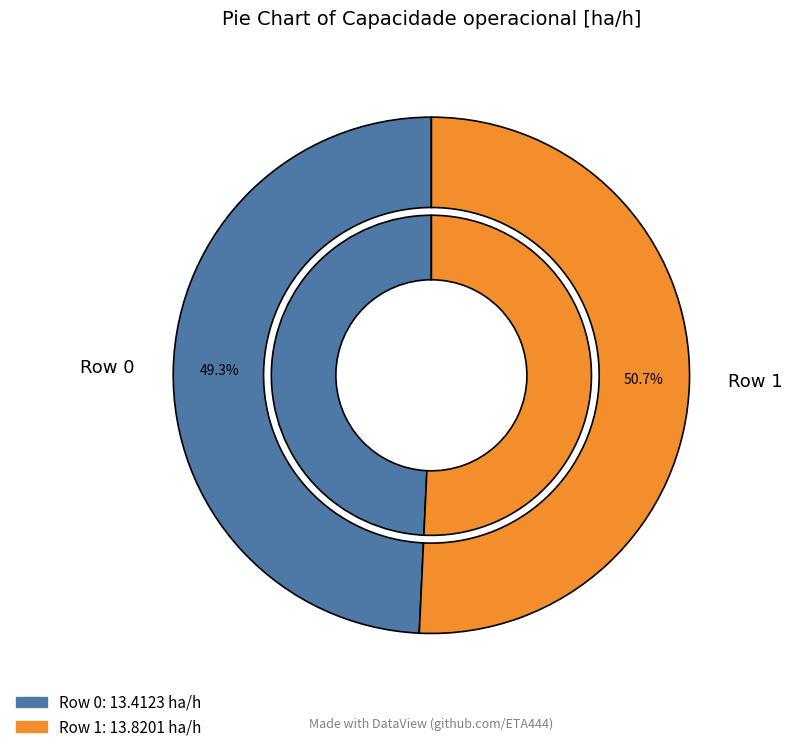

The Row 1 slice represents 63% of the pie. True or false?

False